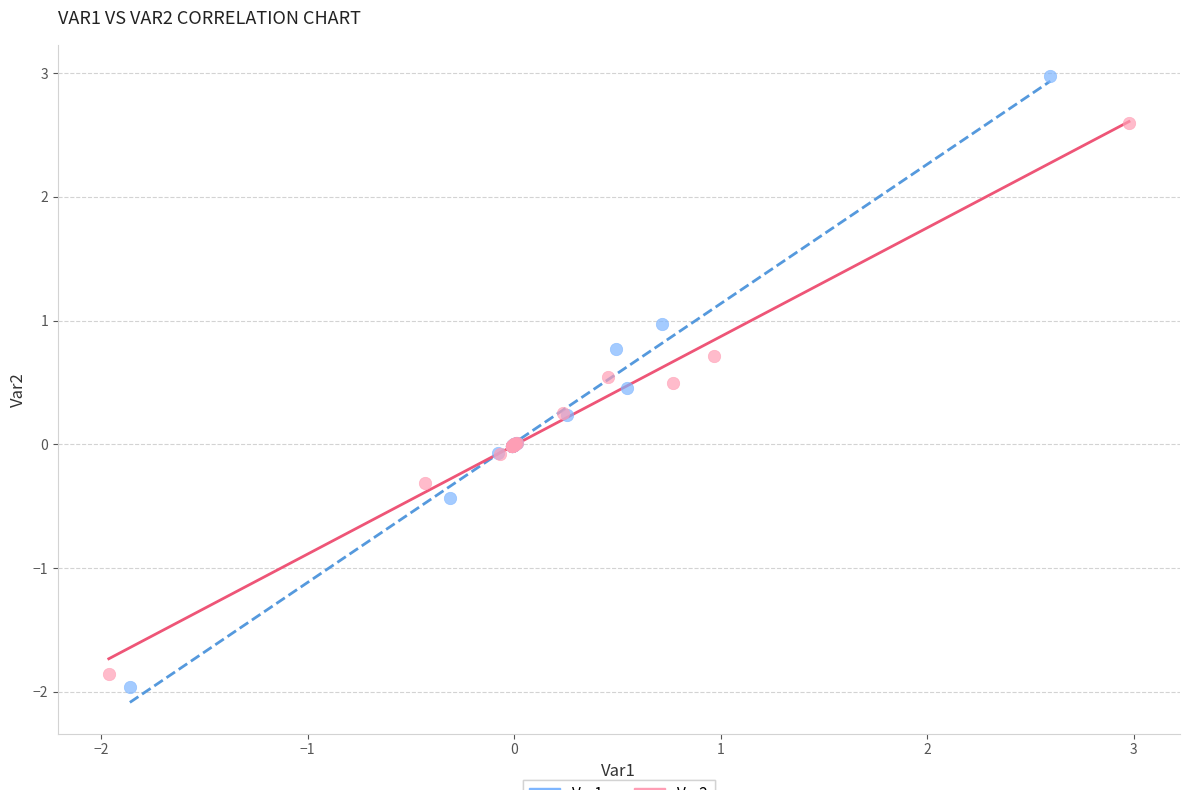

Which series reaches the maximum Y coordinate?

Var1